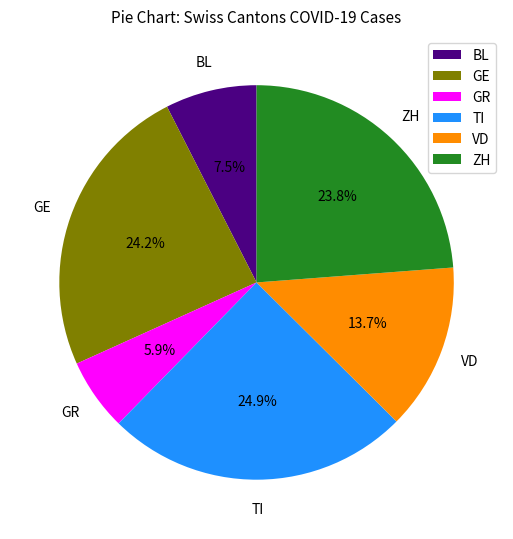

What is the ratio of the value at VD to the value at GR?

2.3